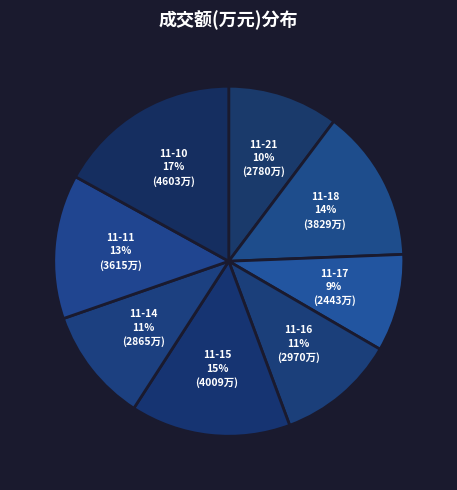

How many segments does this pie chart have?

8